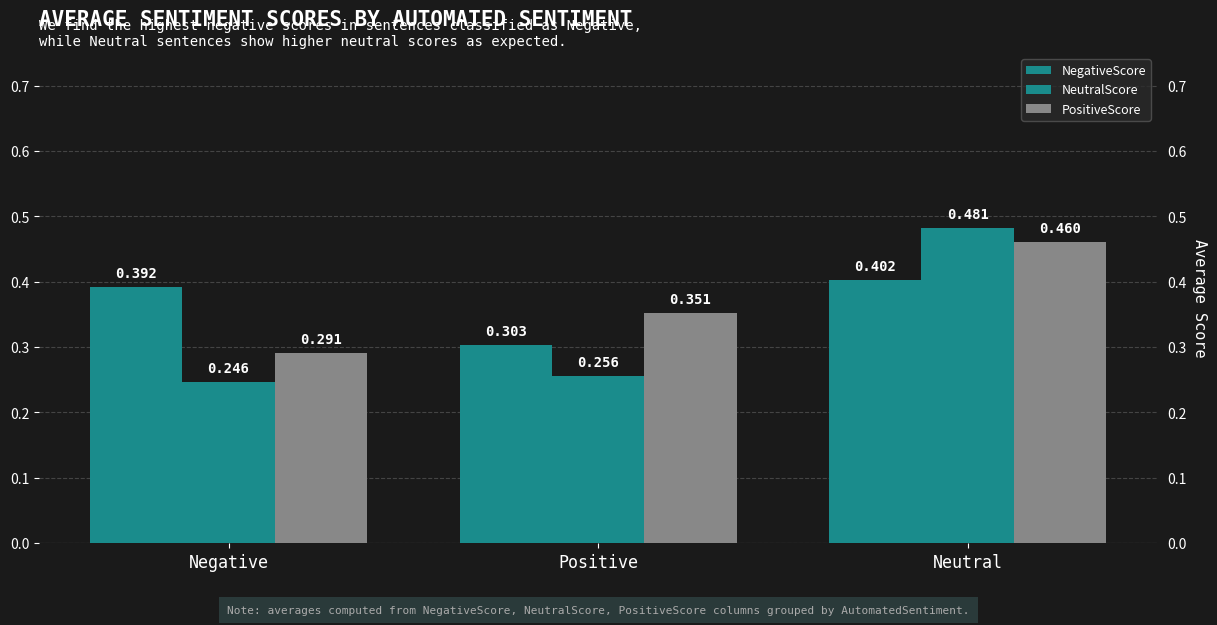

How many groups of bars are there?

3